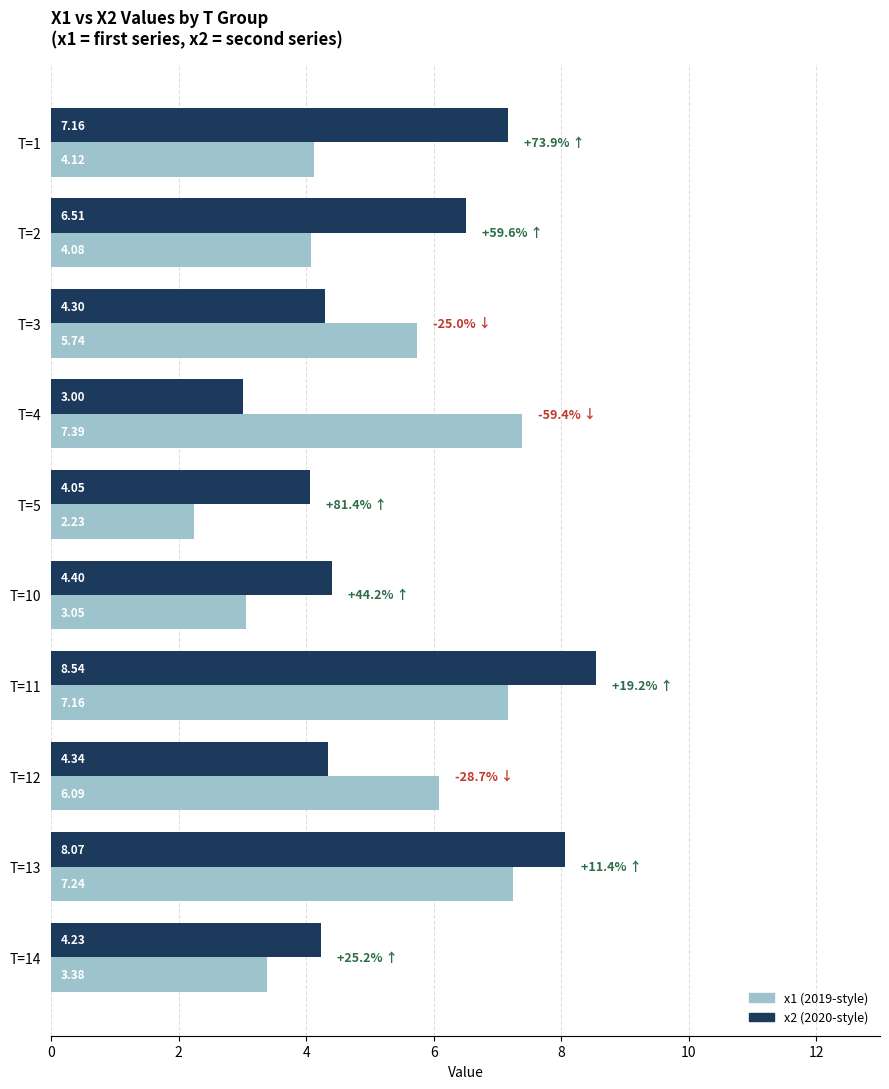

Which series has the largest range (max minus min)?

x2 (2020-style)